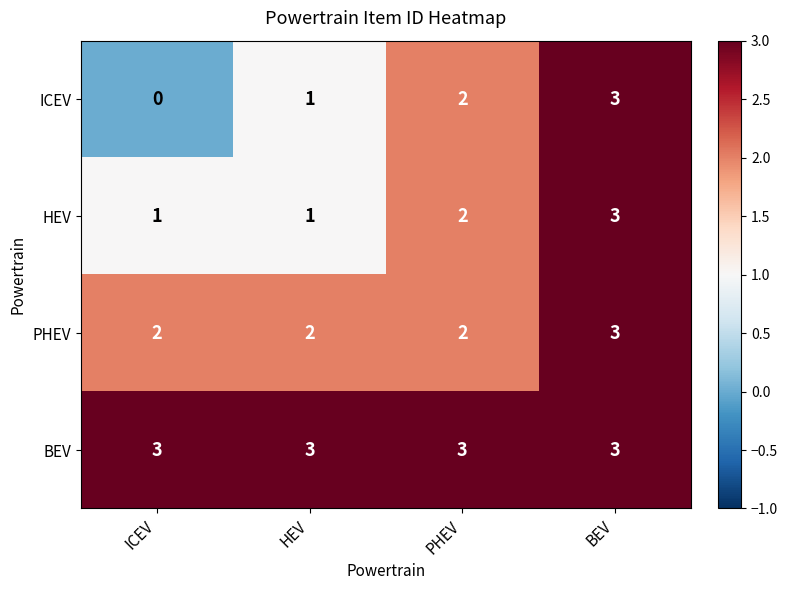

Which label corresponds to the smallest value in the chart?

ICEV